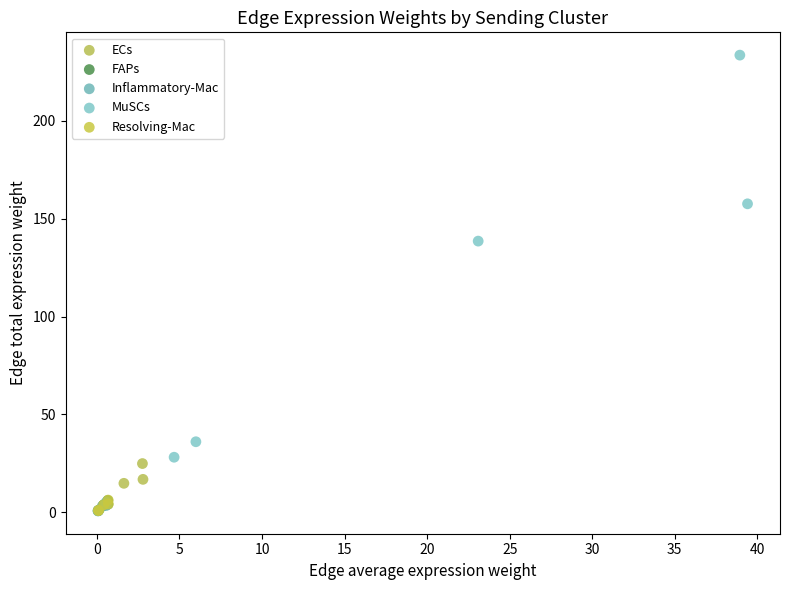

Which series has the widest spread of Y values?

MuSCs